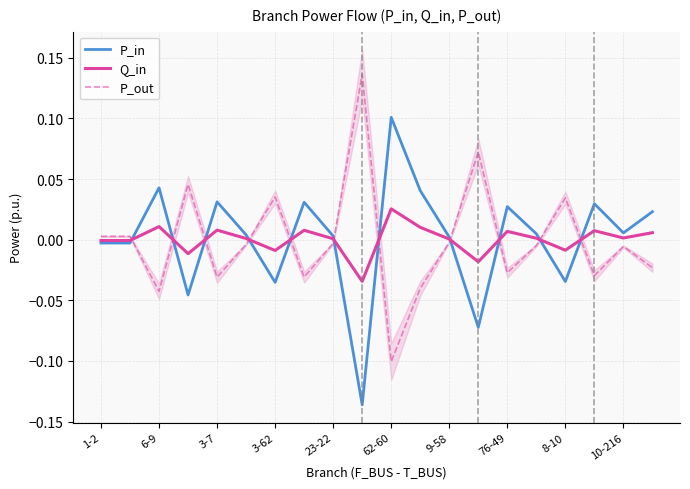

The value of Q_in at 1-2 is -0.0. True or false?

True